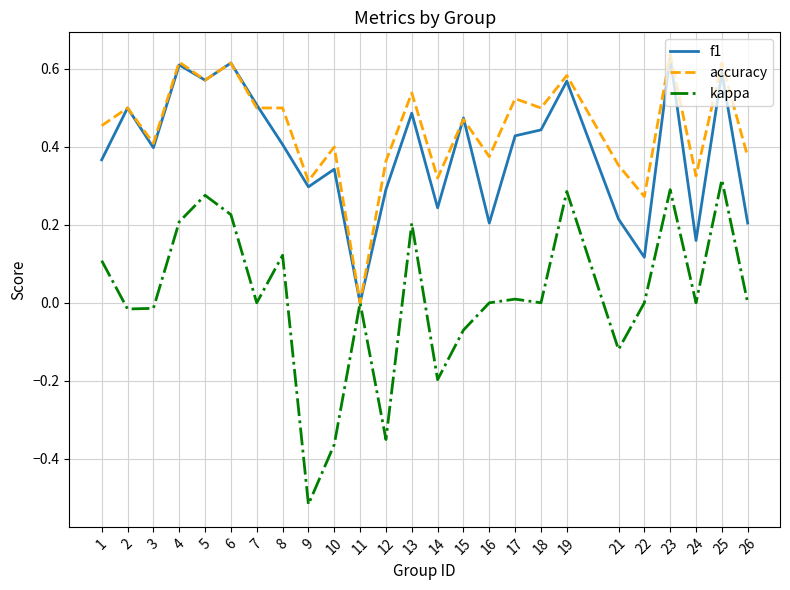

What is the difference between the highest and lowest values at 10?

0.8